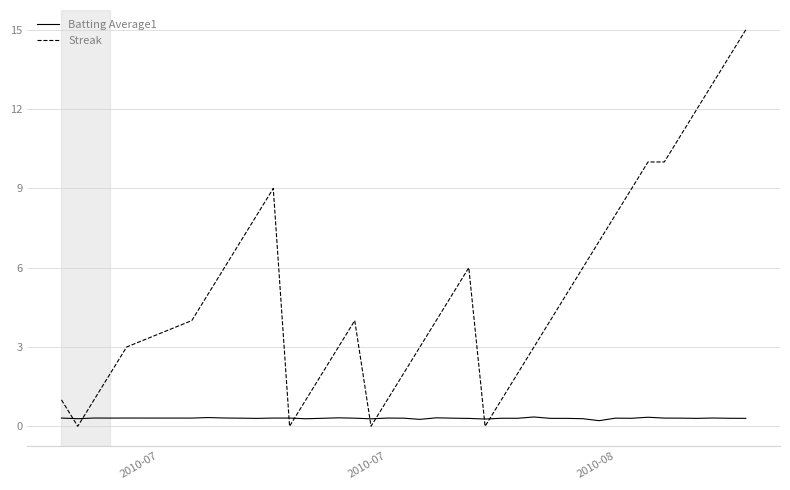

After their last crossing, which series has the higher values: Streak or Batting Average1?

Streak